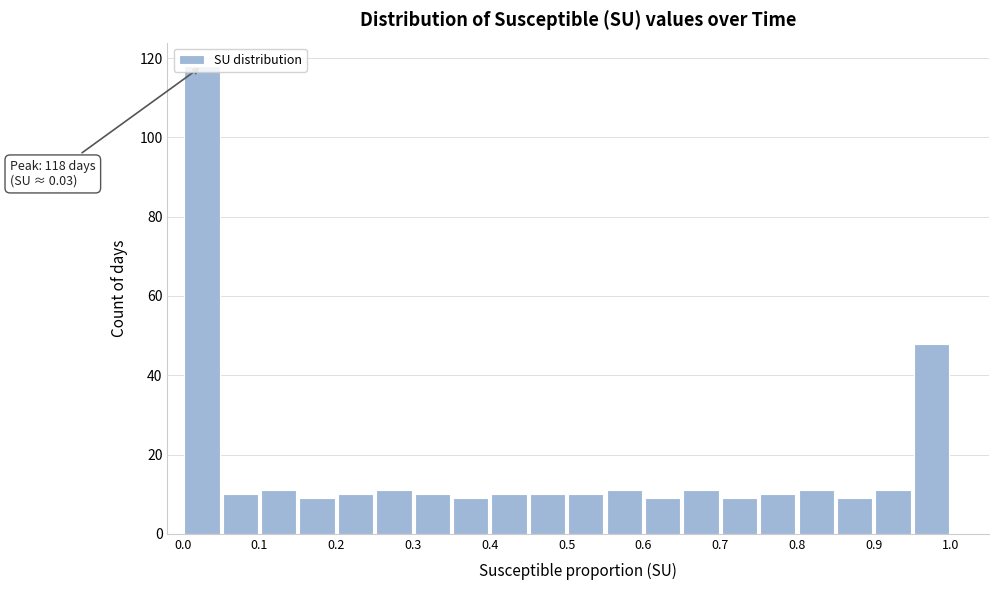

Over which range of the x-axis is the bar tallest?

0.00 to 0.05